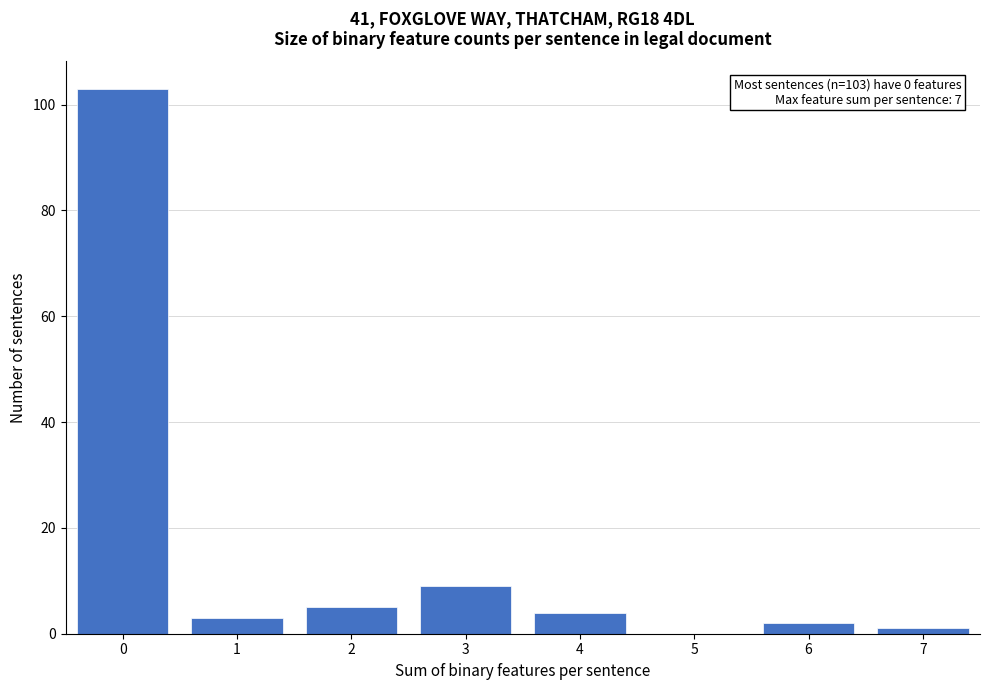

Which range on the x-axis has the tallest bar?

-0.5 to 0.5